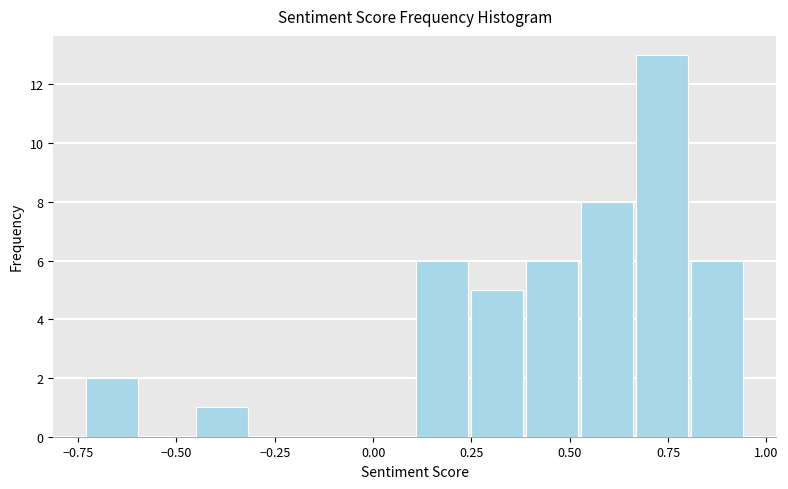

Read against the x-axis, roughly where is the centre of the tallest bar?

0.75